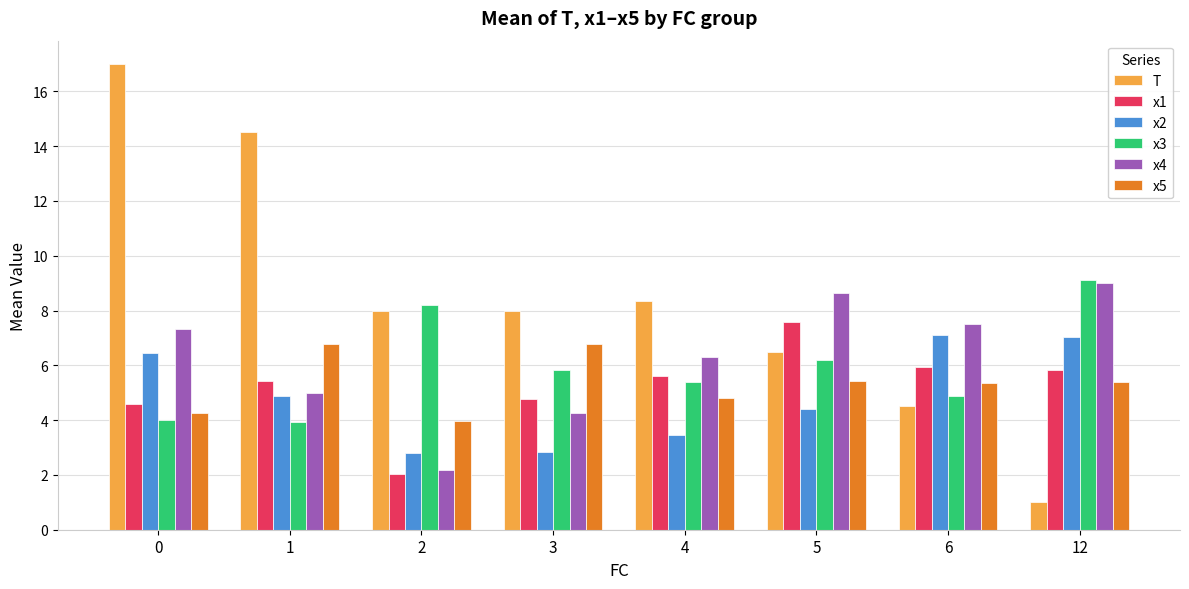

Reading left to right, transcribe all the data shown in this chart.

T: 17.0	14.5	8.0	8.0	8.3	6.5	4.5	1.0
x1: 4.6	5.4	2.0	4.8	5.6	7.6	5.9	5.8
x2: 6.5	4.9	2.8	2.8	3.5	4.4	7.1	7.0
x3: 4.0	3.9	8.2	5.8	5.4	6.2	4.9	9.1
x4: 7.3	5.0	2.2	4.3	6.3	8.6	7.5	9.0
x5: 4.2	6.8	4.0	6.8	4.8	5.4	5.4	5.4